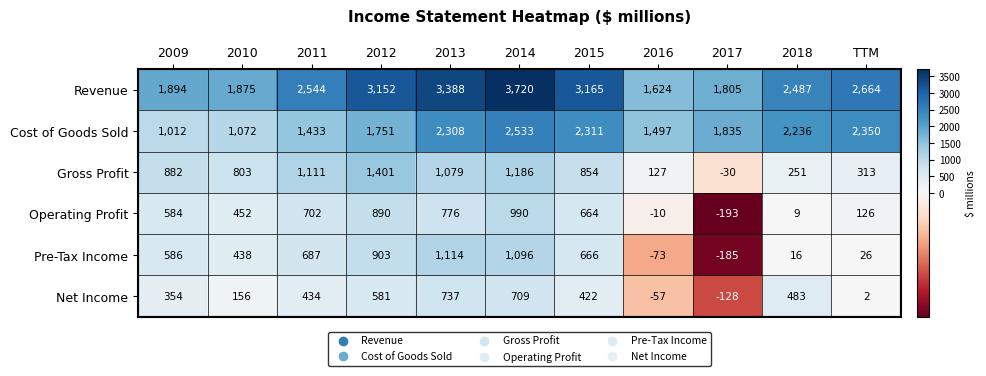

Count the number of data series in this chart.

6